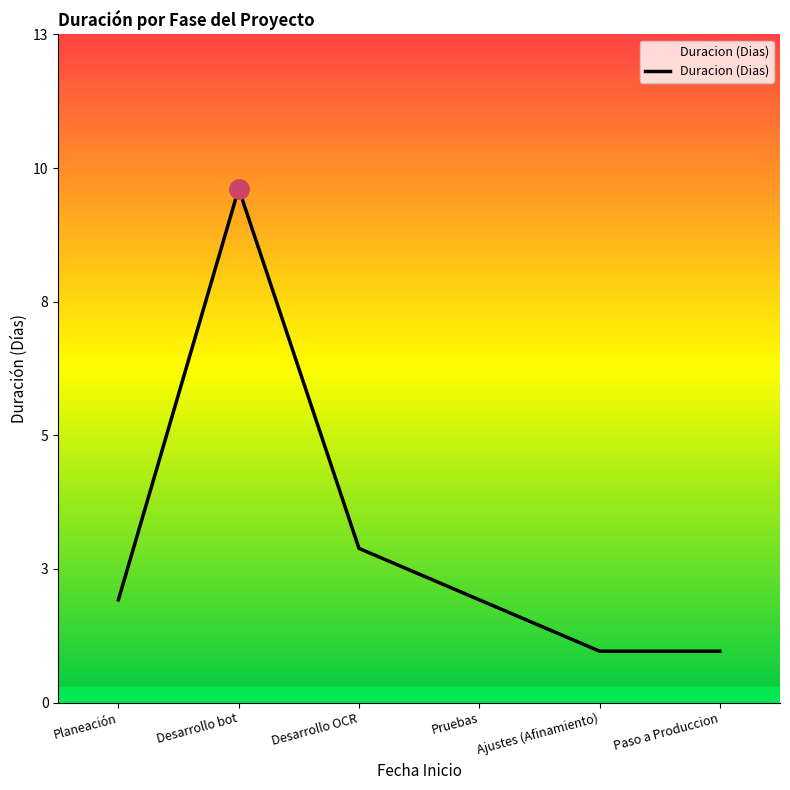

What is the change in value from Desarrollo bot to Desarrollo OCR?

-7